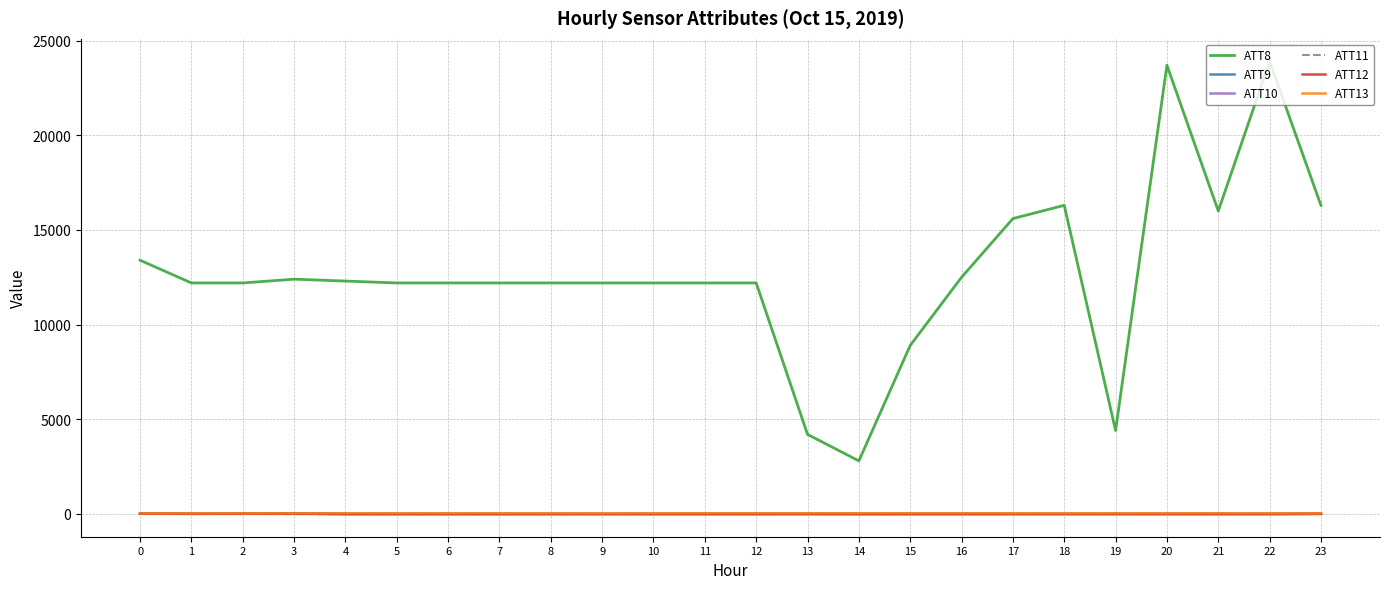

True or false: ATT9 and ATT8 intersect in this chart.

False